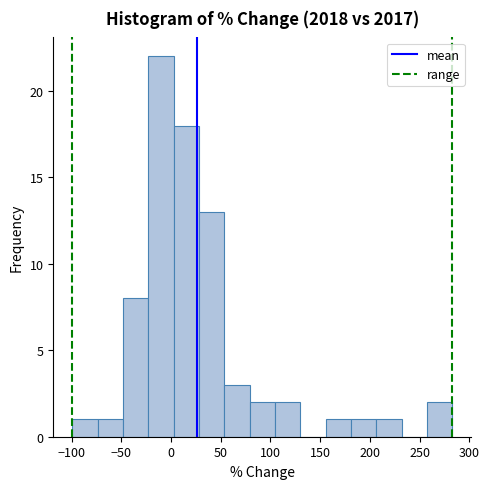

How tall is the bar that spans 55 to 80 on the x-axis? Neither the bar edges nor the heights are printed on the chart, so give them approximately, as read against the axes.

3